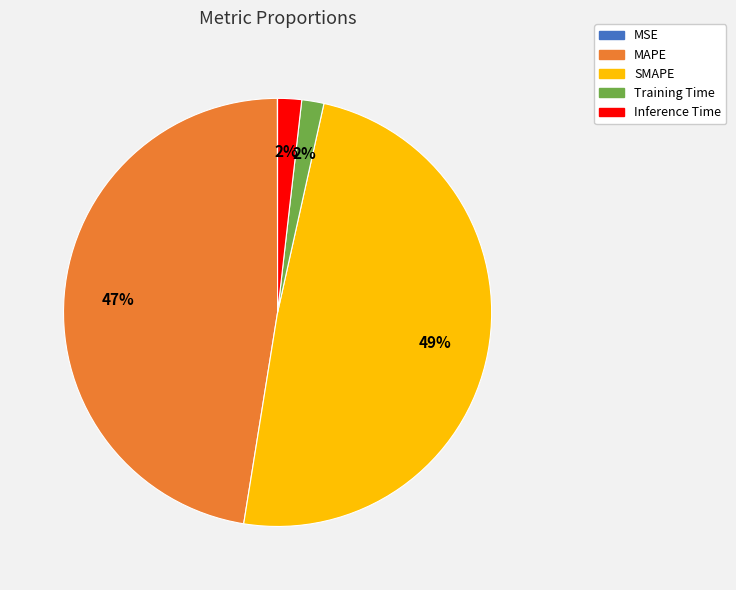

Do SMAPE and Training Time together represent more than half of the pie?

Yes